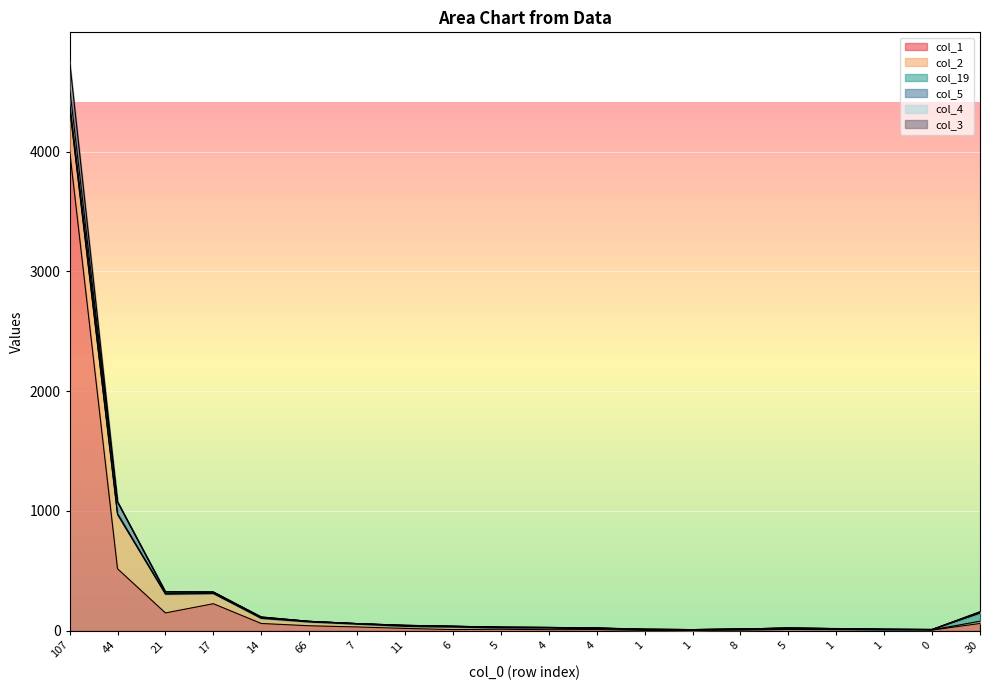

Reading left to right, list all the values displayed in this chart.

col_1: 107=4011	44=518	21=149	17=226	14=61	66=42	7=32	11=20	6=10	5=13	4=9	4=10	1=3	1=3	8=5	5=11	1=9	1=8	0=6	30=61
col_2: 107=356	44=452	21=157	17=85	14=43	66=32	7=24	11=17	6=21	5=12	4=14	4=7	1=7	1=3	8=7	5=2	1=3	1=1	0=2	30=19
col_19: 107=15	44=9	21=5	17=6	14=5	66=4	7=4	11=5	6=6	5=4	4=4	4=4	1=3	1=4	8=3	5=10	1=6	1=4	0=2	30=67
col_5: 107=37	44=98	21=13	17=6	14=3	66=1	7=0	11=3	6=1	5=1	4=1	4=1	1=0	1=0	8=0	5=0	1=0	1=0	0=1	30=4
col_4: 107=117	44=0	21=2	17=1	14=3	66=0	7=0	11=1	6=0	5=0	4=0	4=1	1=0	1=0	8=0	5=0	1=0	1=0	0=0	30=5
col_3: 107=221	44=0	21=0	17=0	14=1	66=0	7=0	11=0	6=0	5=1	4=0	4=2	1=0	1=0	8=0	5=0	1=1	1=0	0=0	30=4